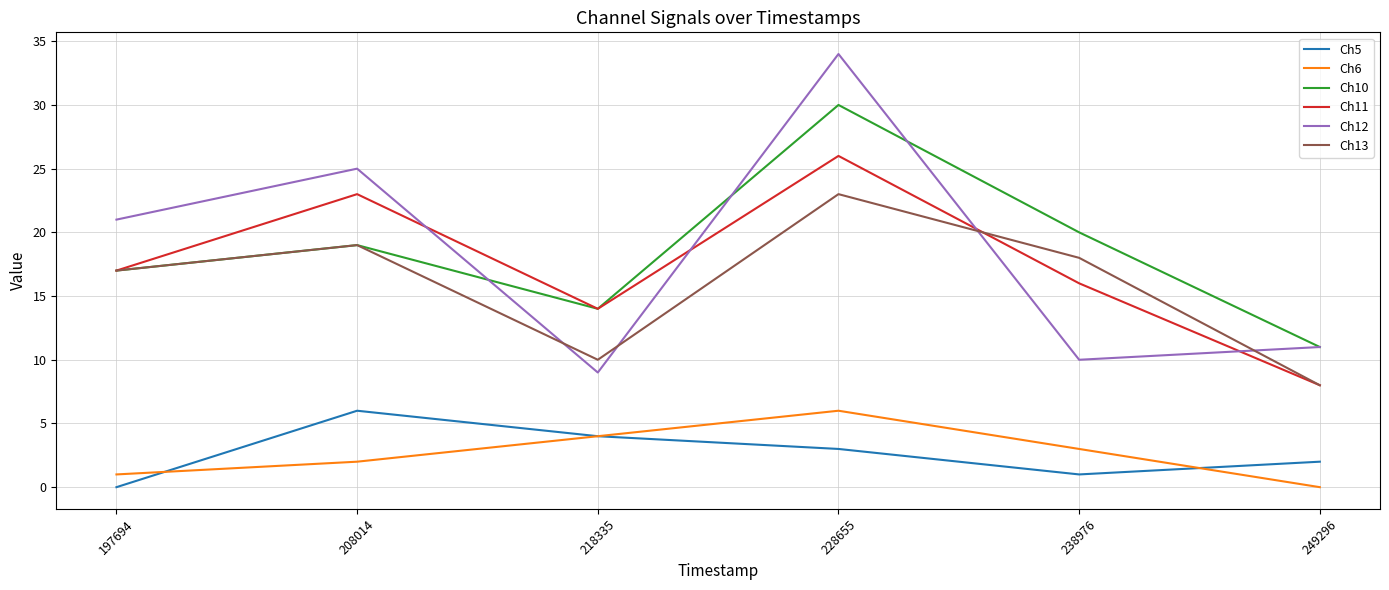

What is the difference between the maximum and minimum values in the Ch5 series?

6